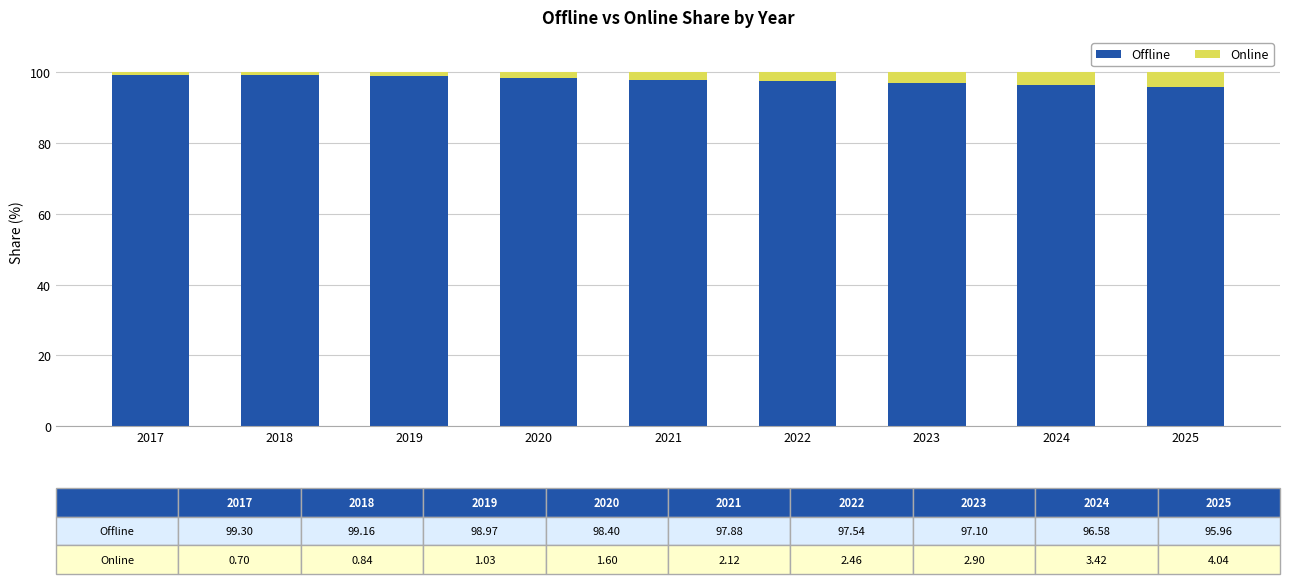

What is the lowest value of the Offline series?

96.0